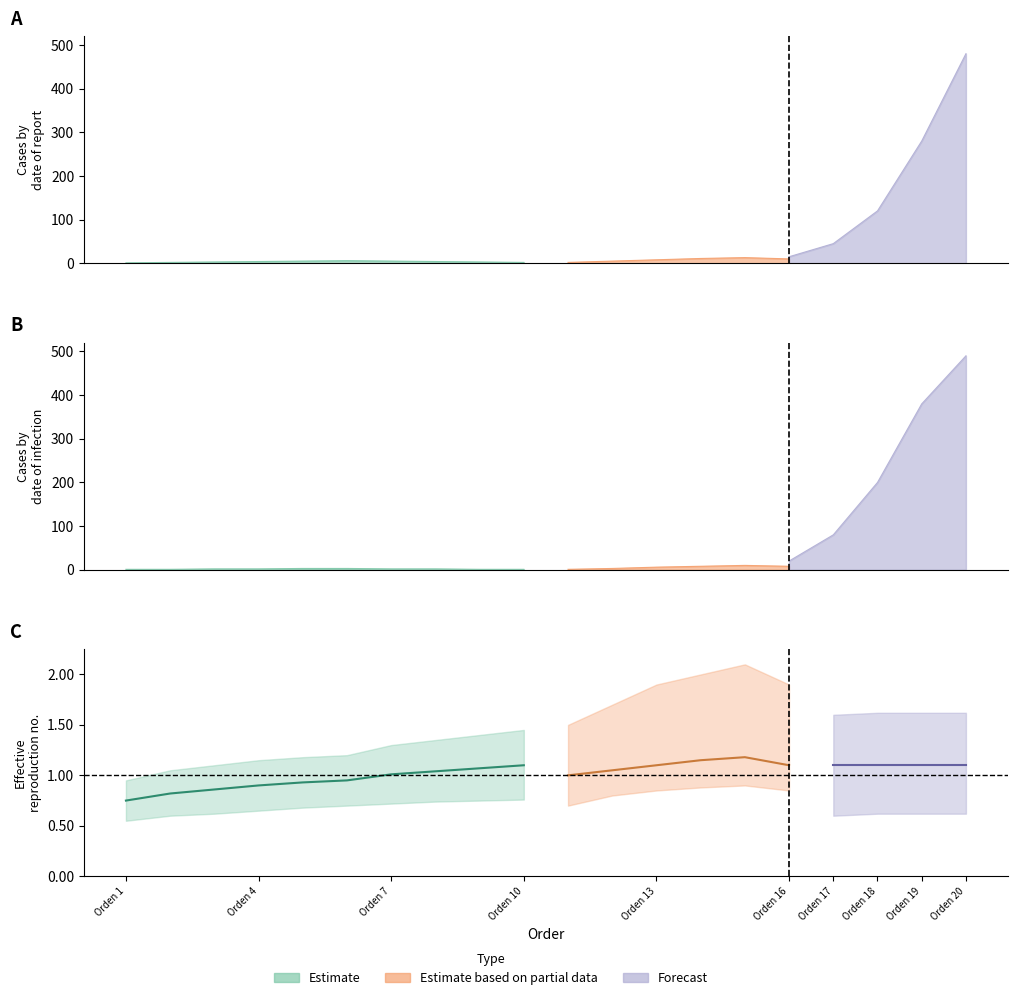

Which series changed the most between Orden 6 and Orden 9?

Estimate